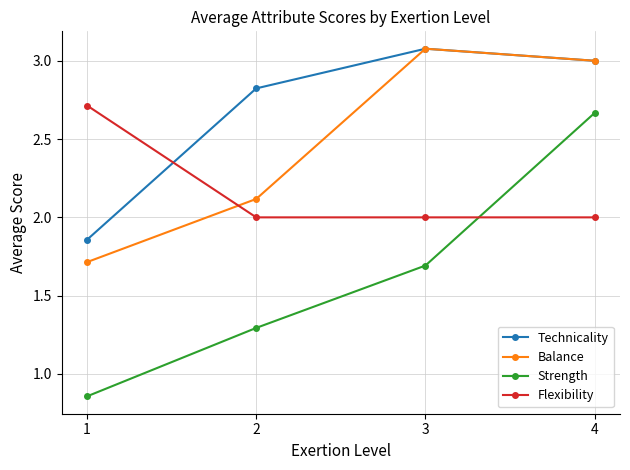

Which series changed the most between 2 and 3?

Balance